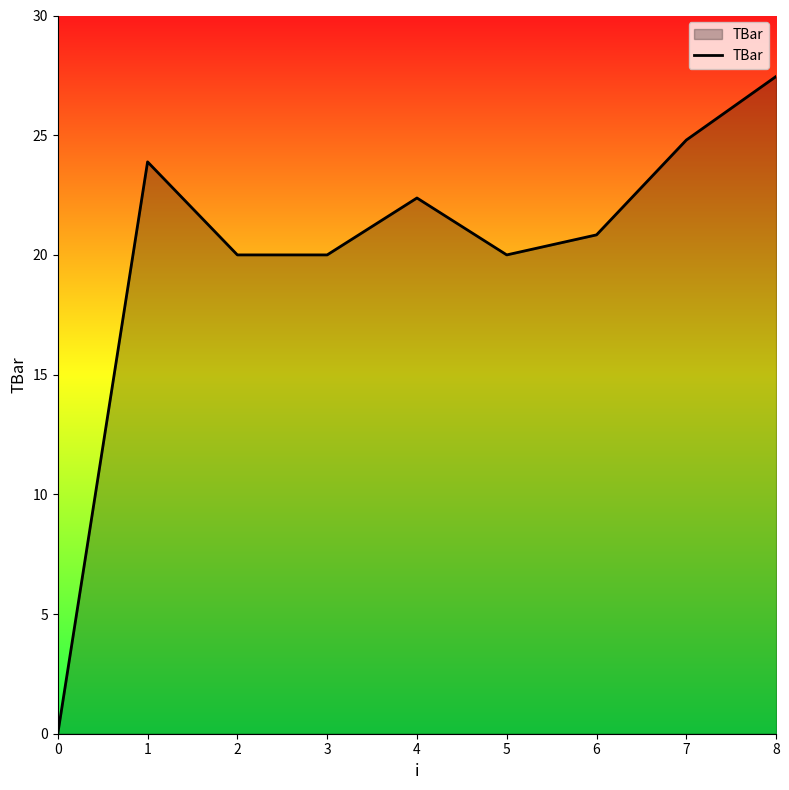

At which category does the data reach its first local peak?

1